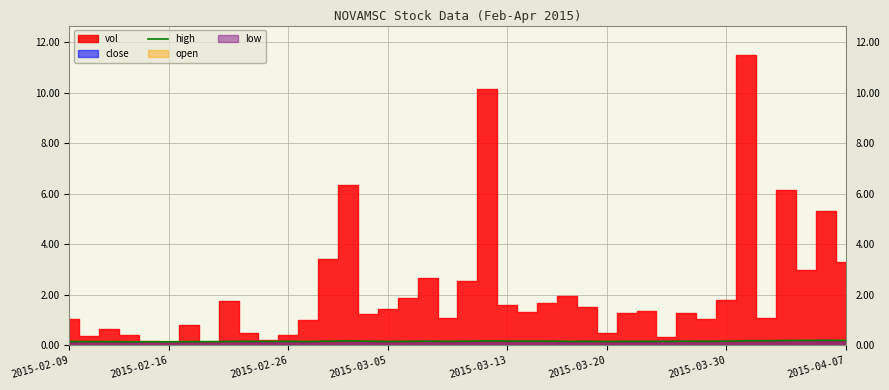

How many points are lower than both their immediate neighbors (excluding endpoints)?

5